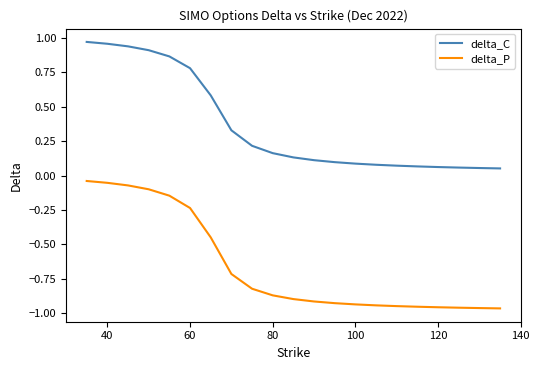

List the series in order of their peak value, highest first.

delta_C, delta_P